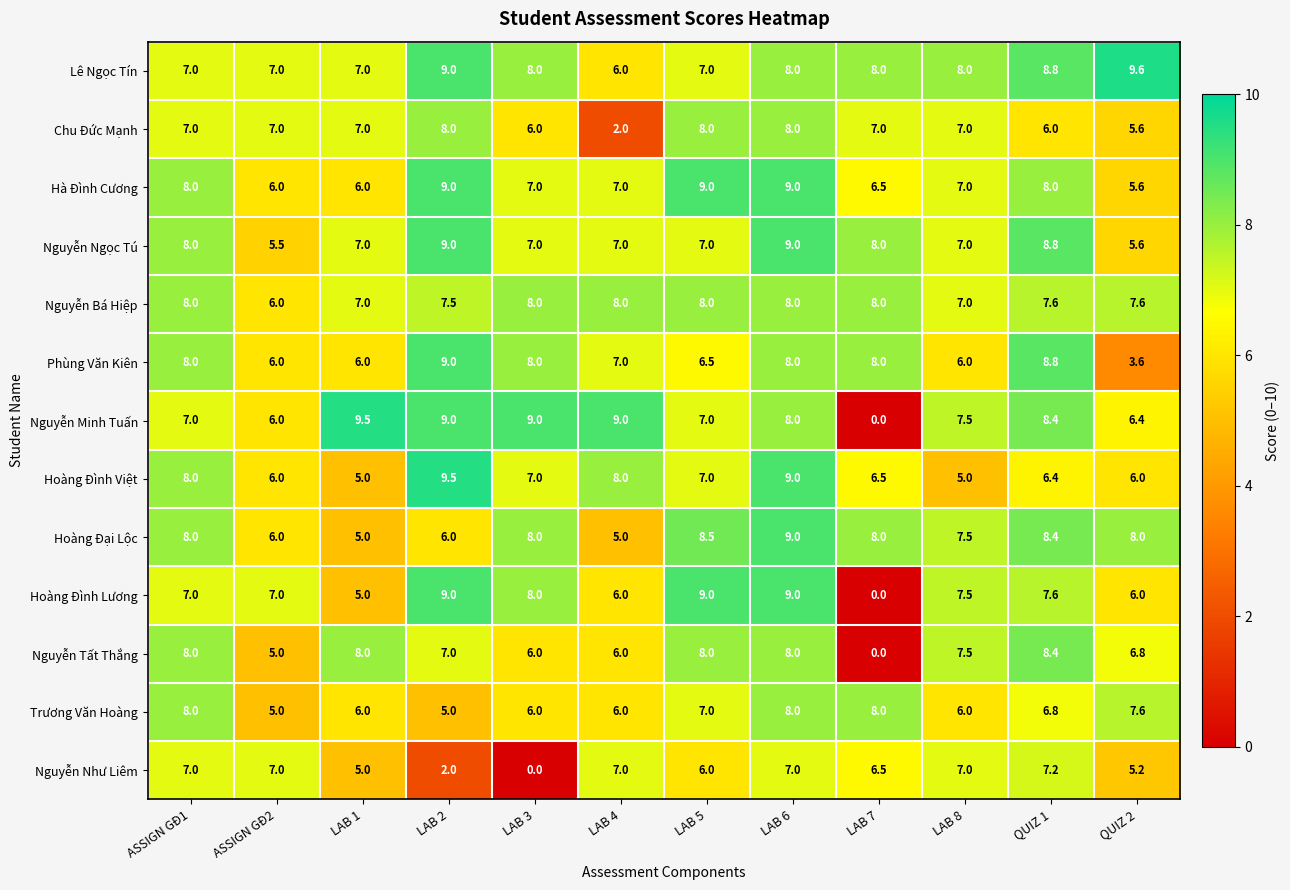

The value of Nguyễn Tất Thắng at LAB 4 is 7.9. True or false?

False